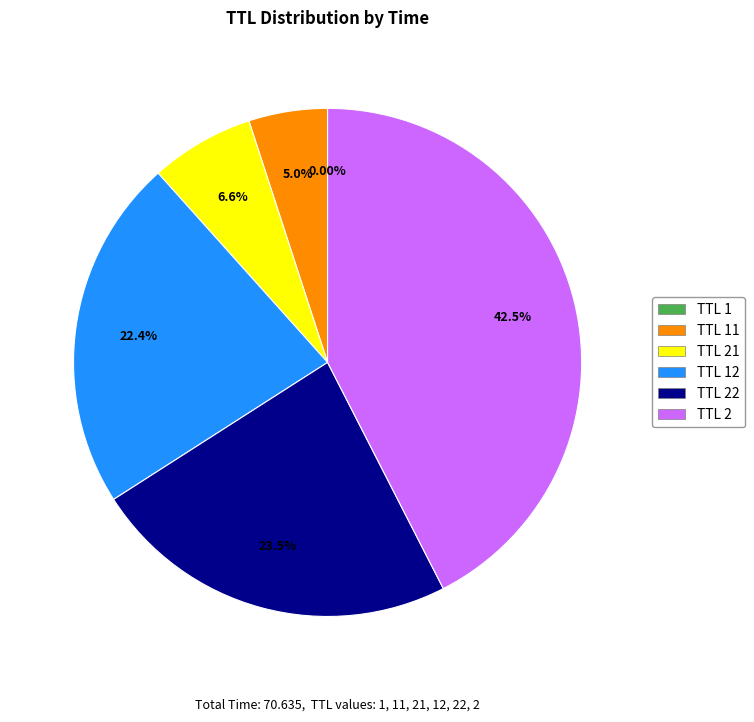

Does any single category account for the majority?

No